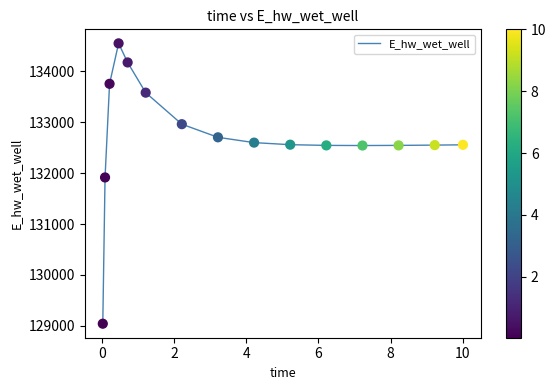

What is the difference between the maximum and minimum values?

5509.9